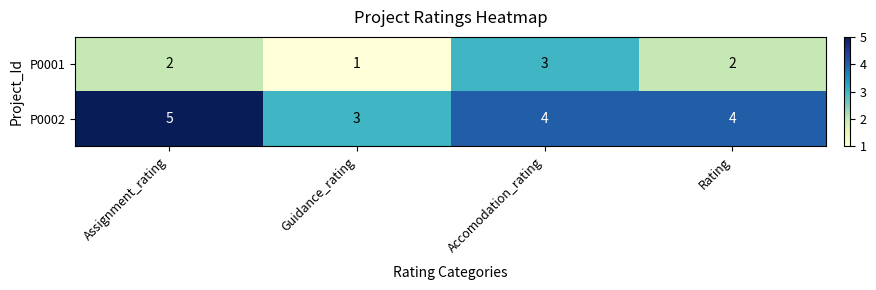

List the series in order of their peak value, highest first.

P0002, P0001